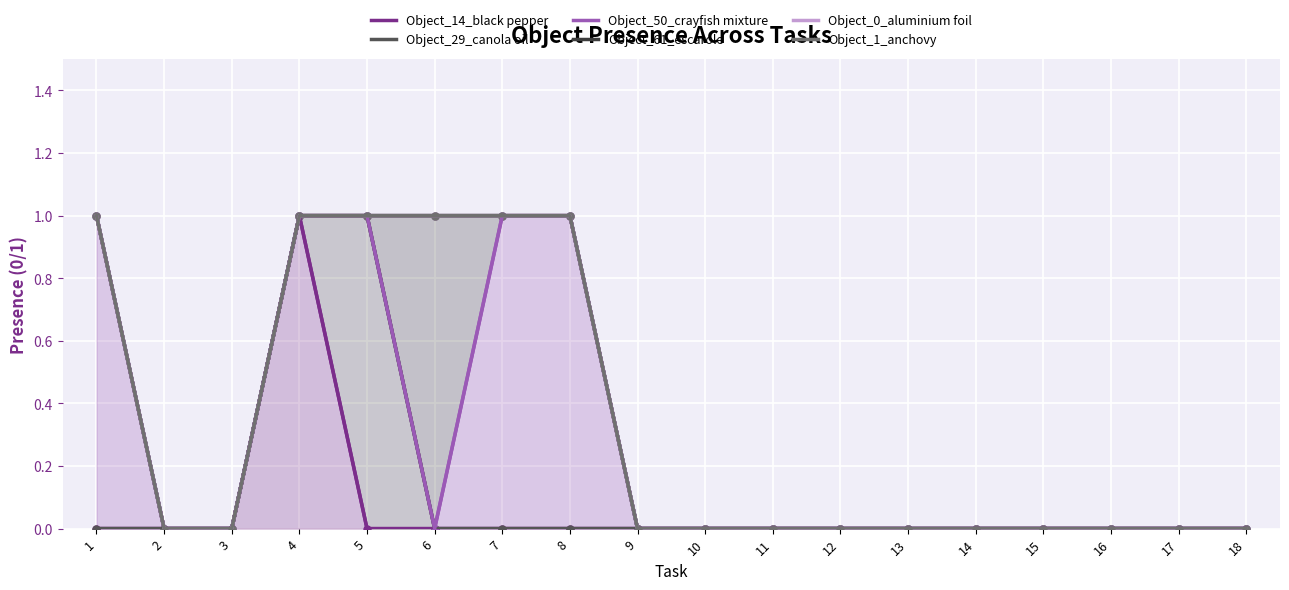

Is it true that Object_61_escarole equals 0 at 17?

False